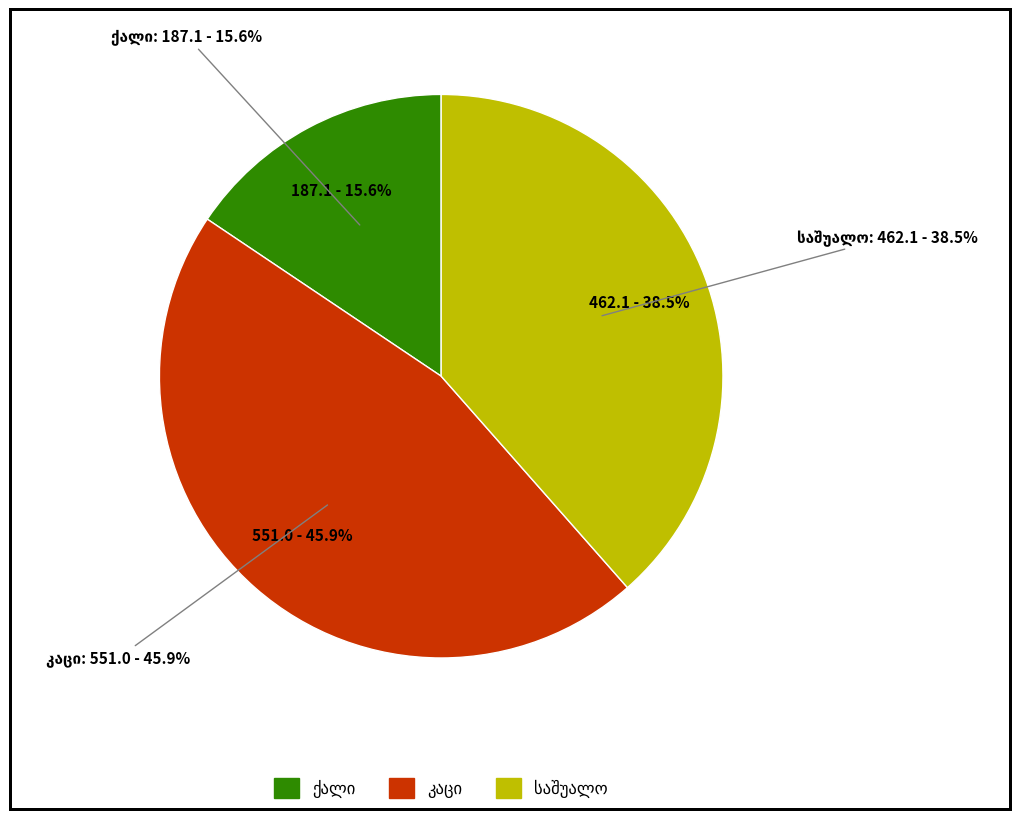

The 2018 slice represents 27% of the pie. True or false?

False